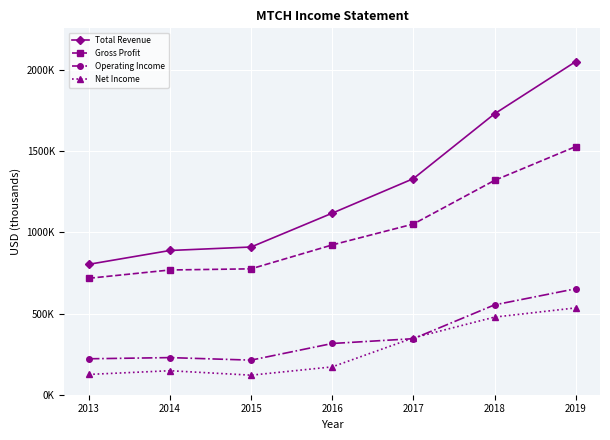

What are all the series names shown in the legend?

Total Revenue, Gross Profit, Operating Income, Net Income